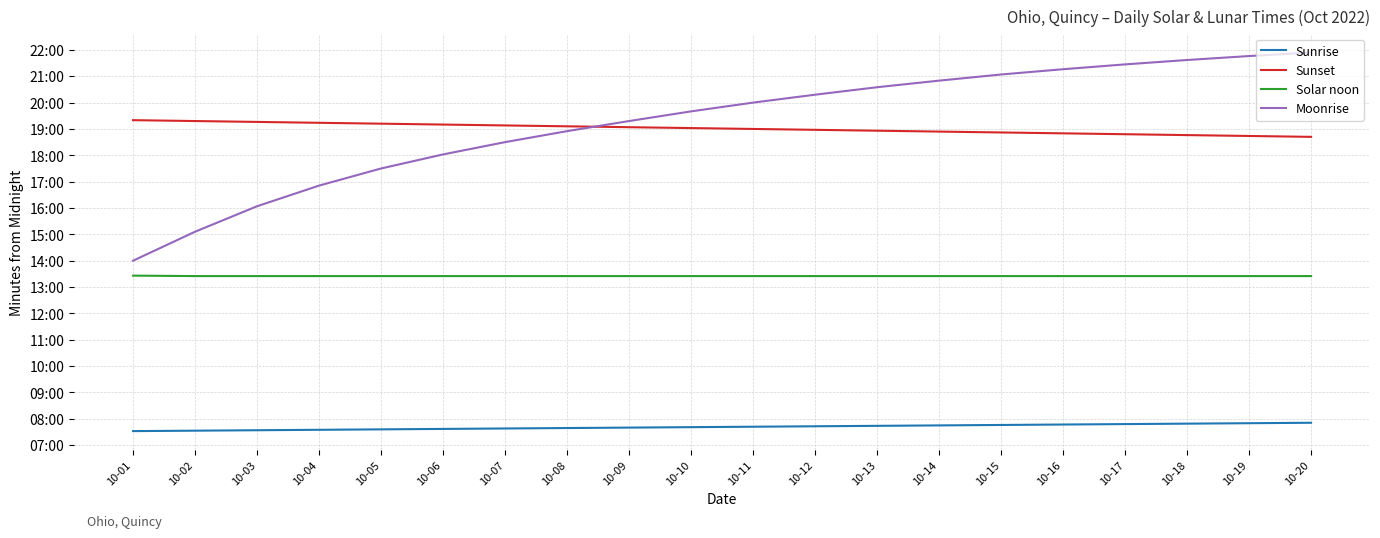

What are all the series names shown in the legend?

Sunrise, Sunset, Solar noon, Moonrise